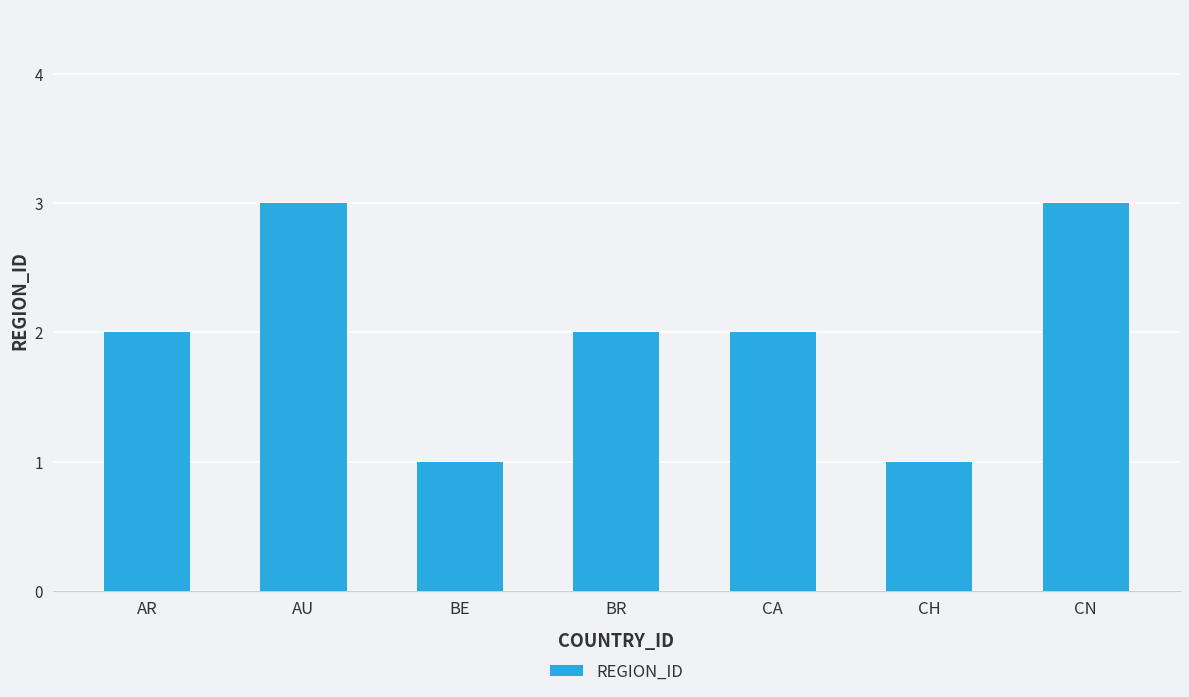

What is the value of the 7th bar from the left?

3